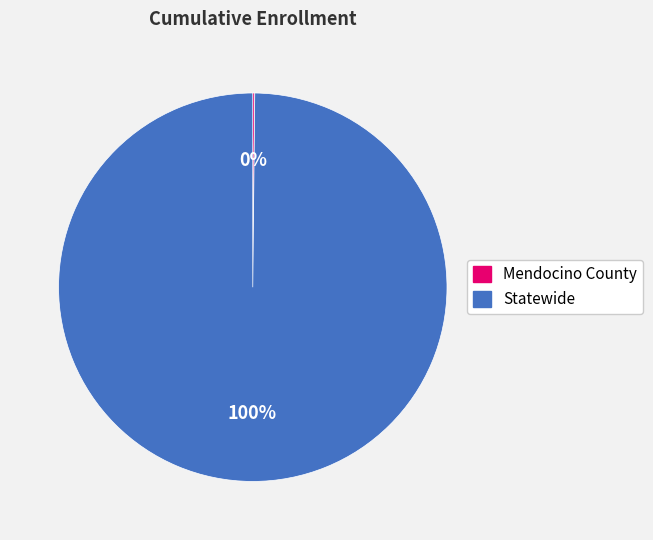

What is the majority slice?

Statewide